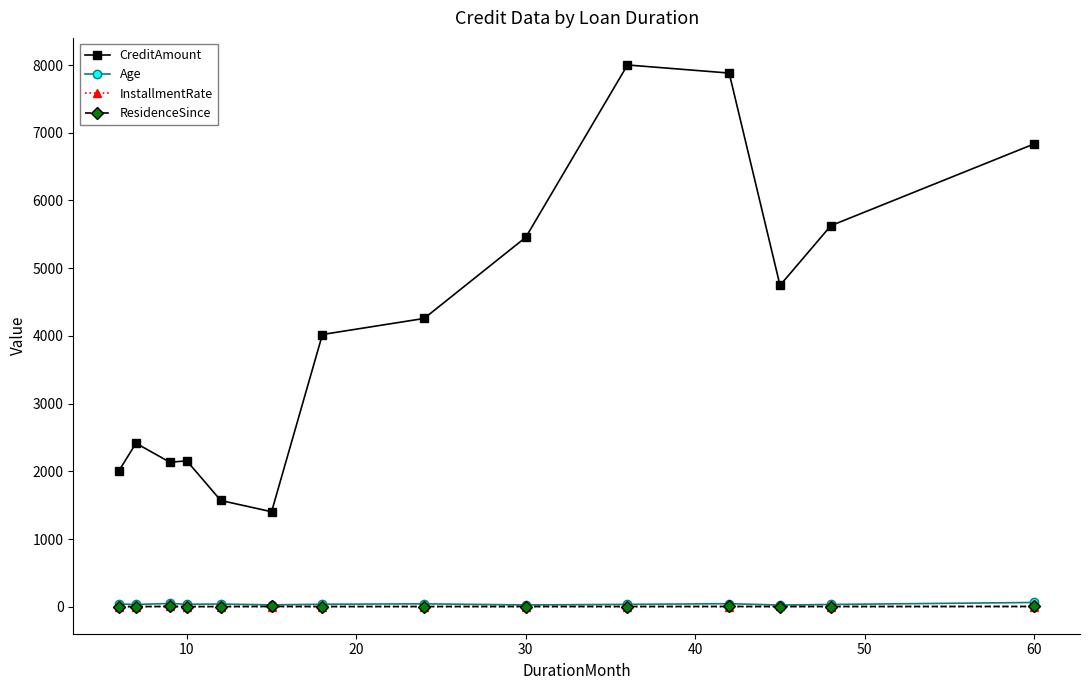

At how many categories does at least one series exceed 5140?

5